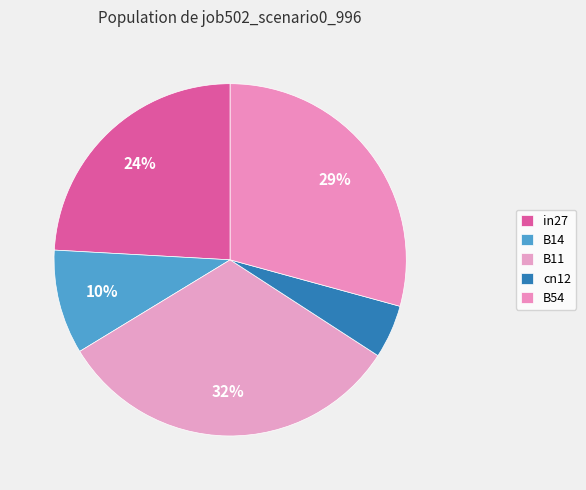

What is the change in value from B14 to B54?

+0.4